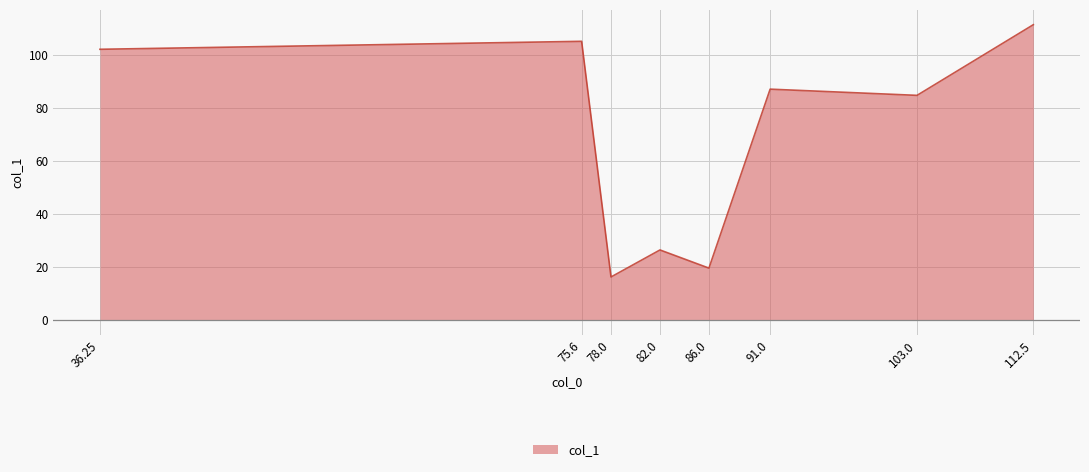

Which category has the lowest value across all series?

78.0